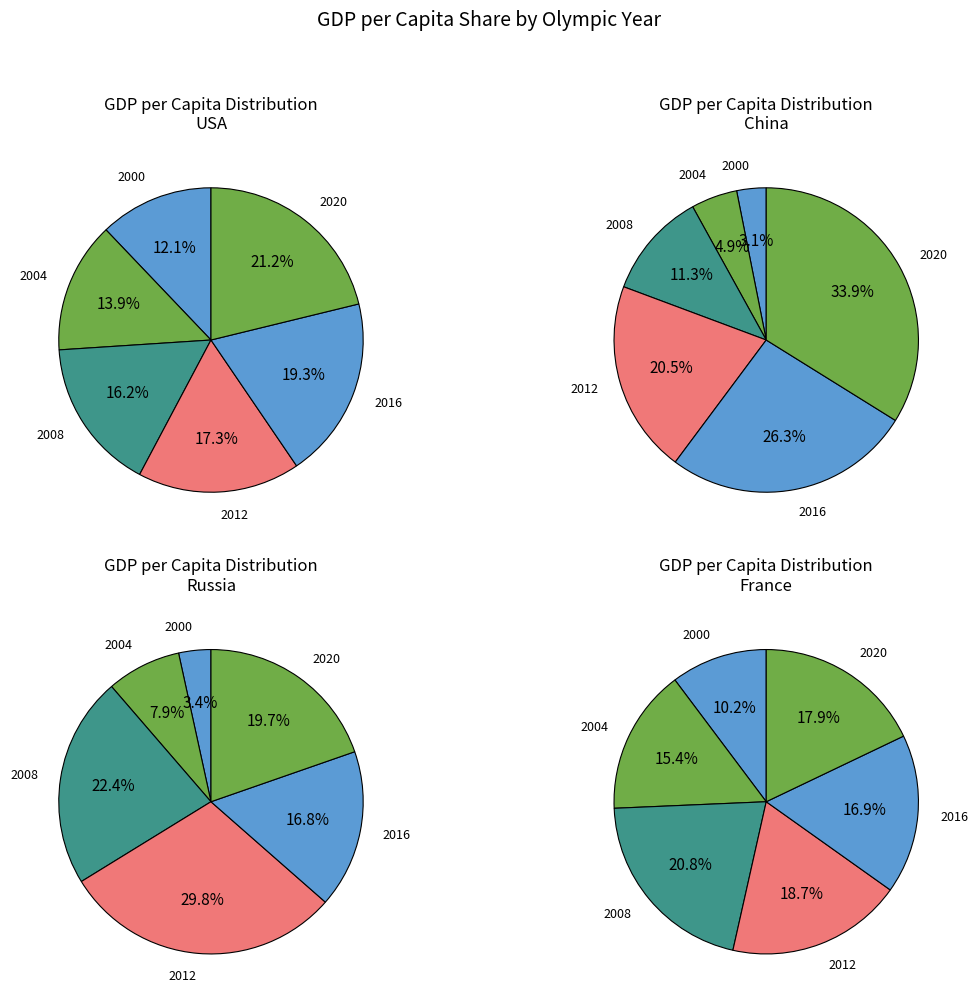

Is there a majority slice in this chart?

No